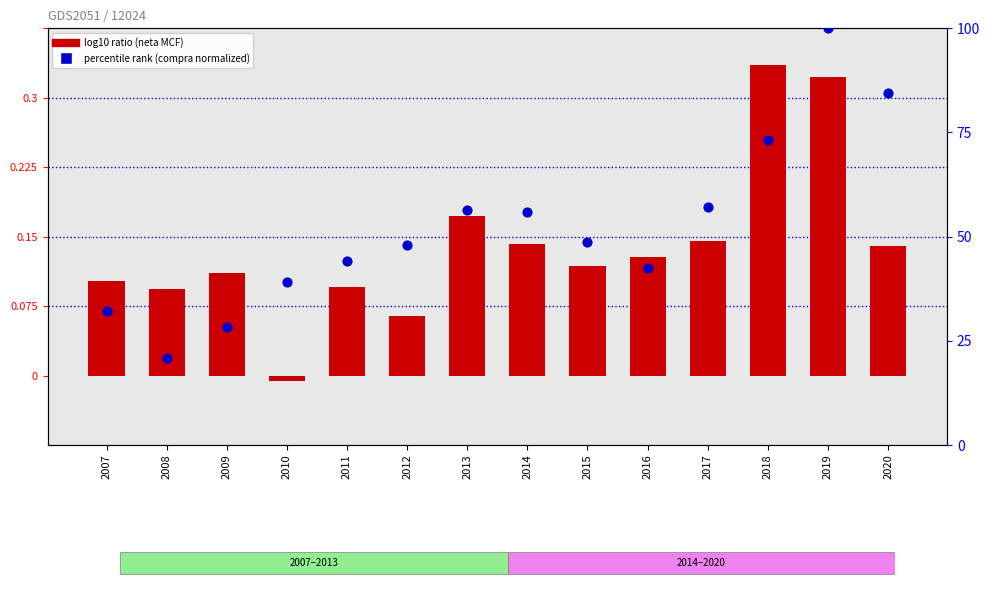

What is the total value across all series at 2013?

11516.3